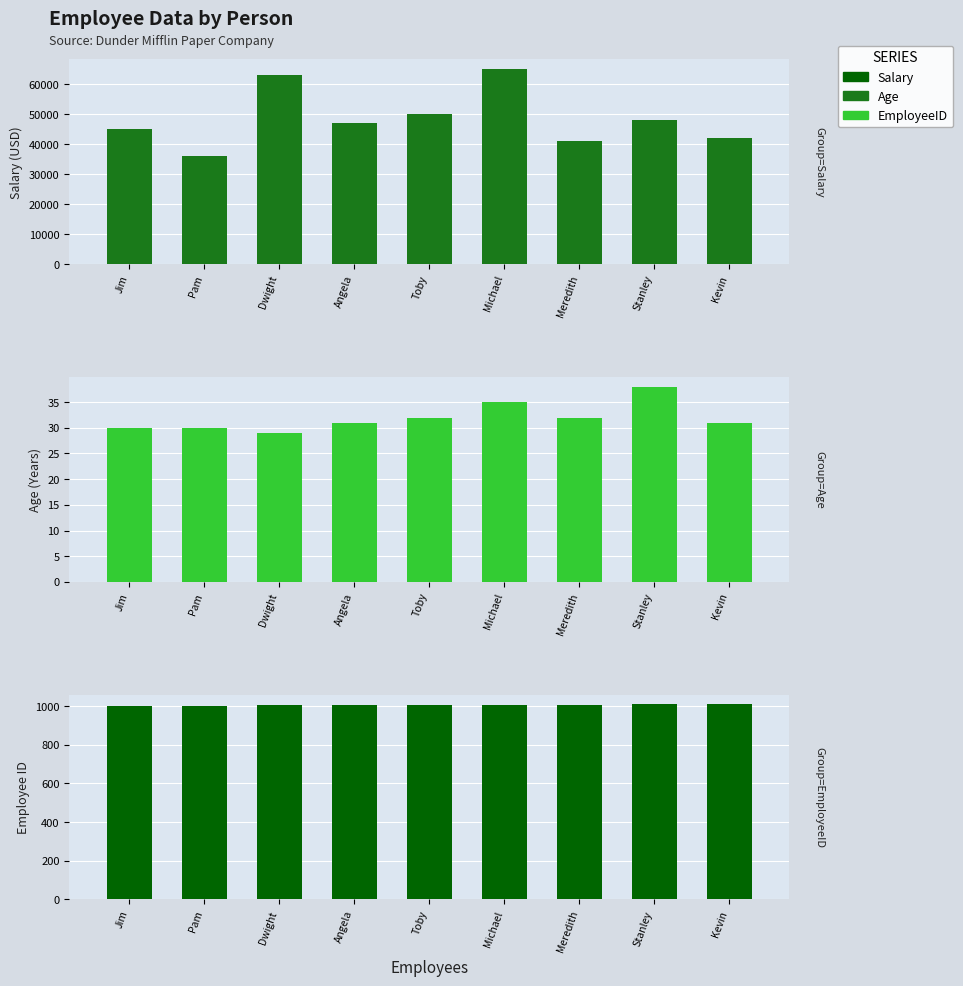

What is the average value of the EmployeeID series?

1005